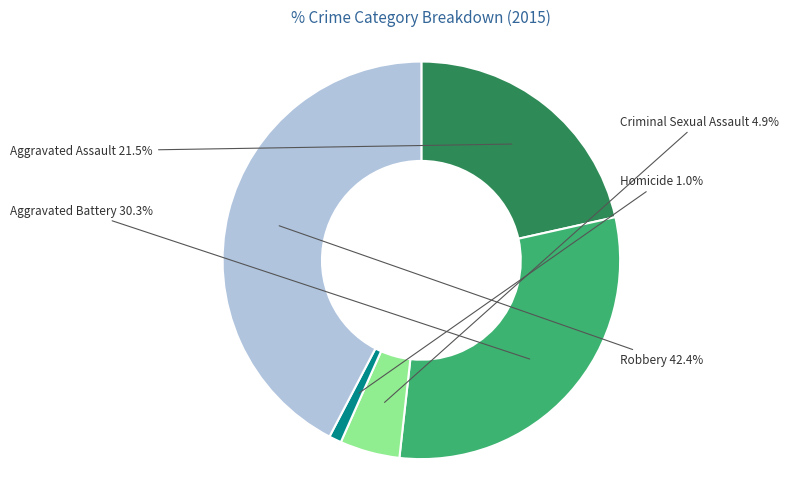

Does any single category account for the majority?

No